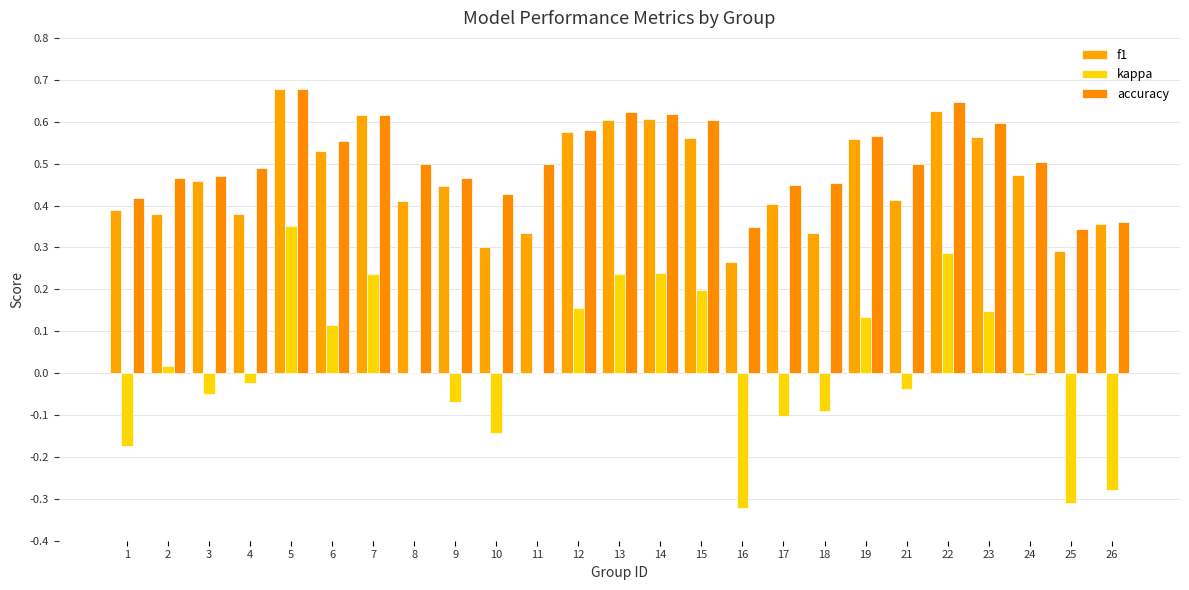

The f1 series shows 0.9 at 23. True or false?

False